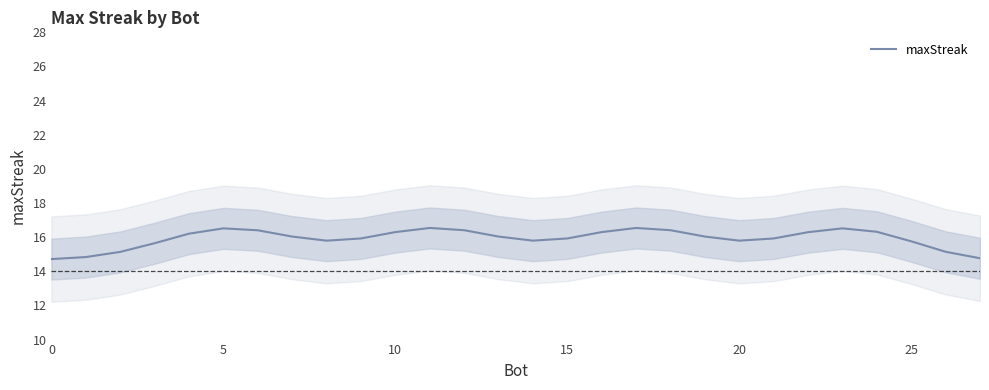

The maxStreak series shows 10.6 at 20. True or false?

False